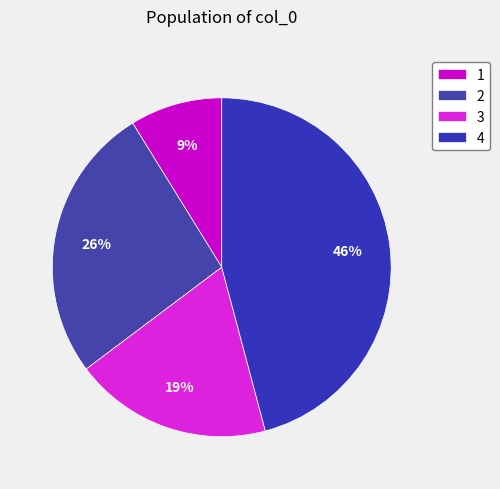

To the nearest percent, what is the difference between the largest and smallest slice percentages?

37%